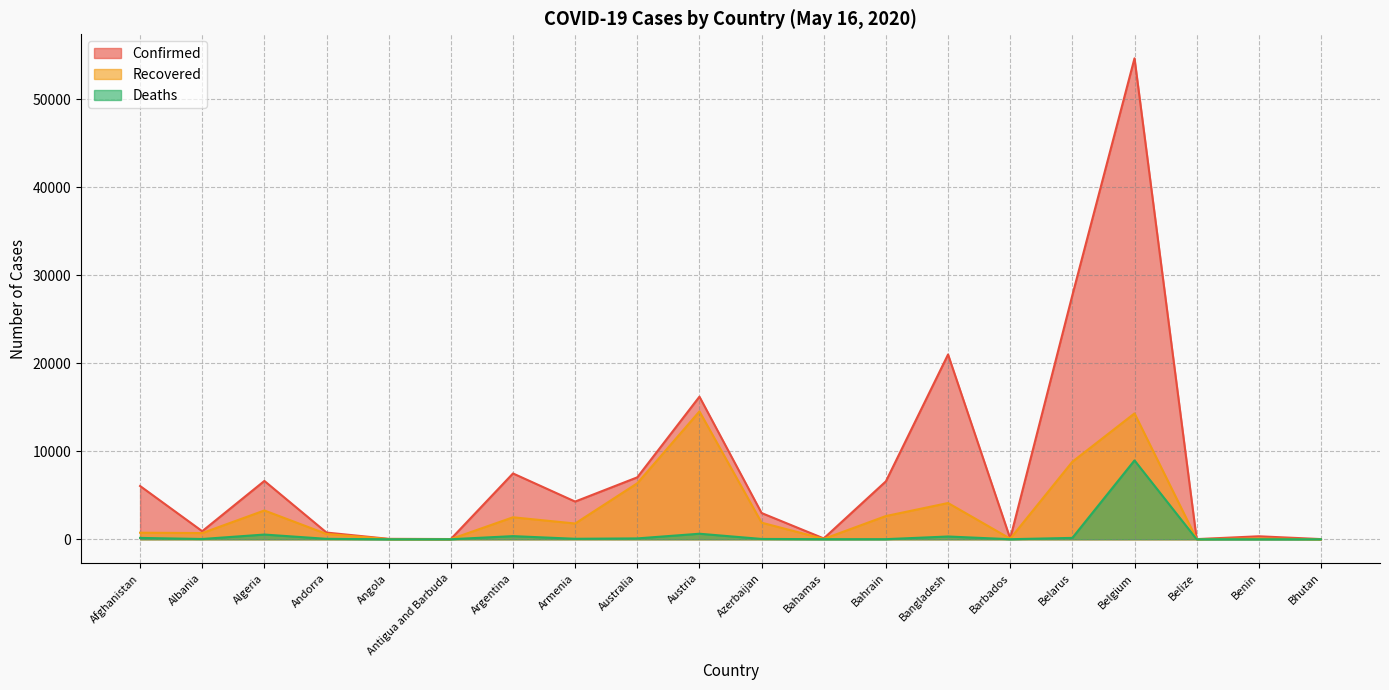

Which series has the largest range (max minus min)?

Confirmed